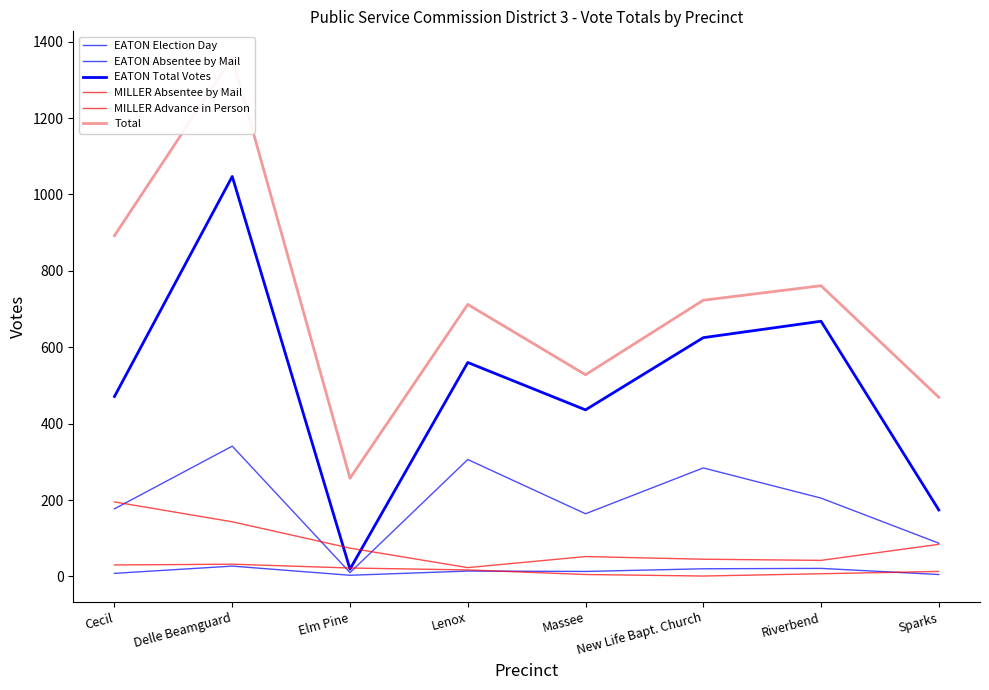

At which category does the chart reach its minimum across all series?

New Life Bapt. Church